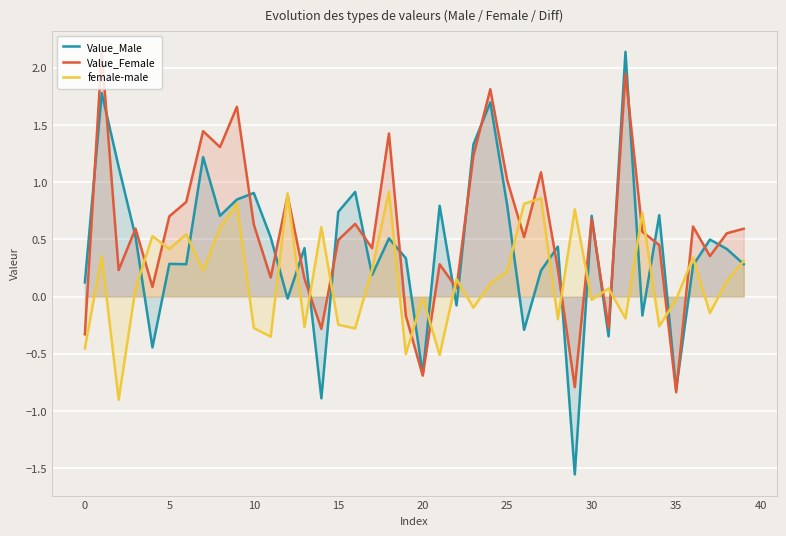

Is it true that Value_Female equals 1.2 at 23?

True